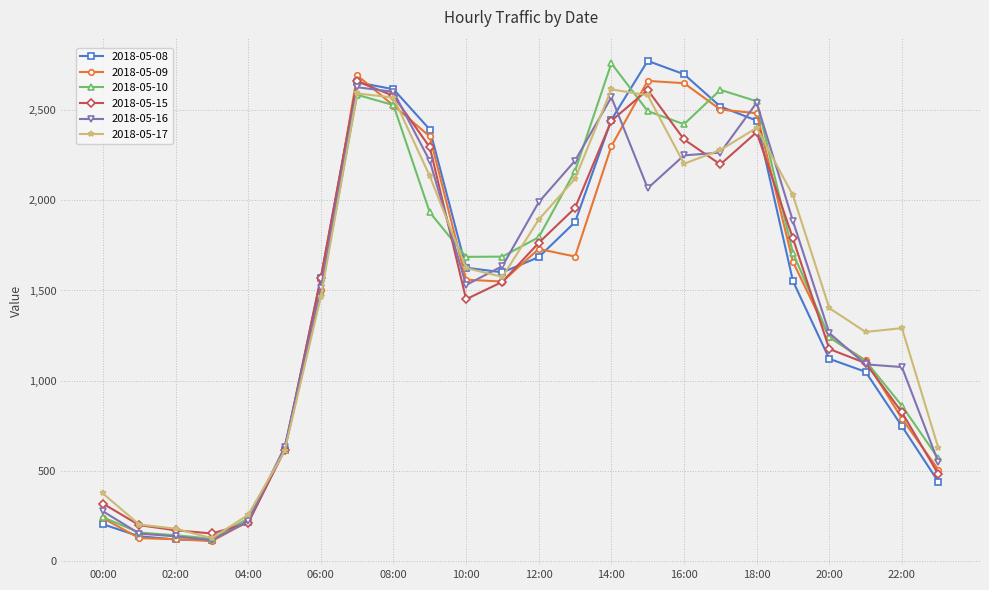

What is the value of the 2018-05-10 point at the 22nd from the left?

1109.9